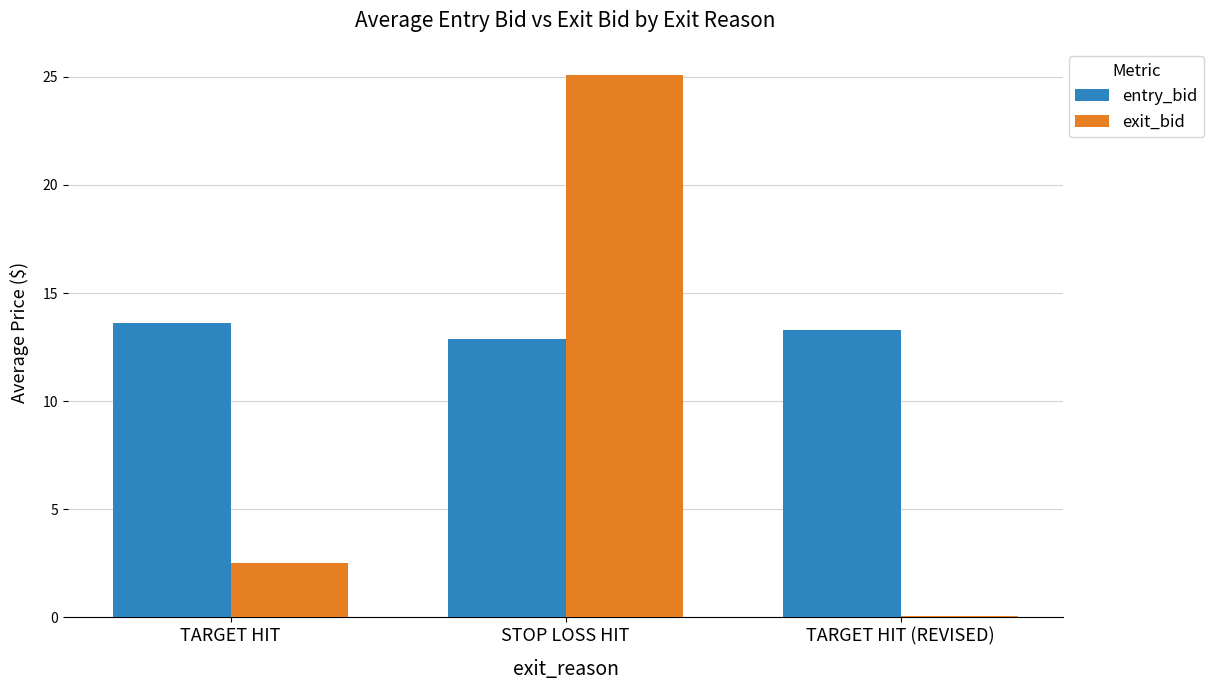

Is the value of exit_bid at TARGET HIT greater than the value of entry_bid at TARGET HIT?

No